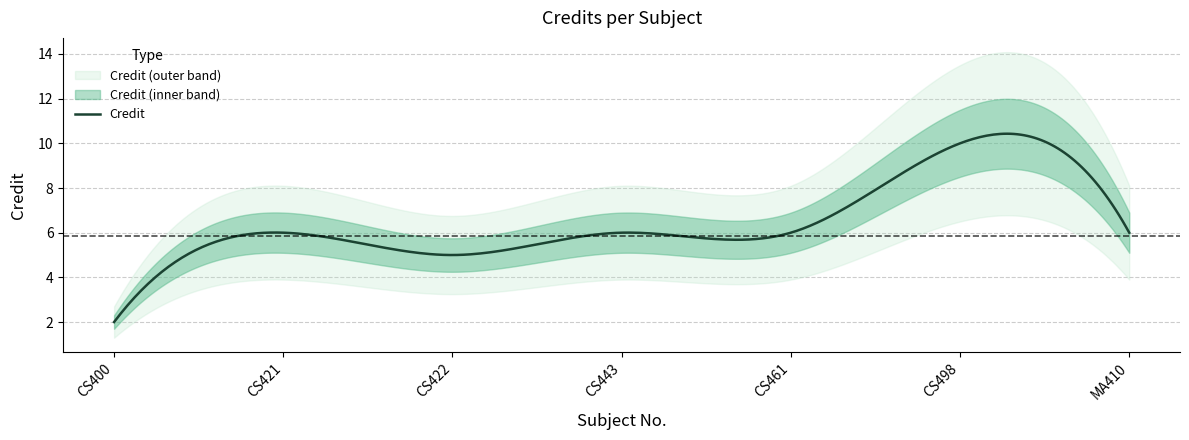

Does the chart have visible grid lines?

Yes